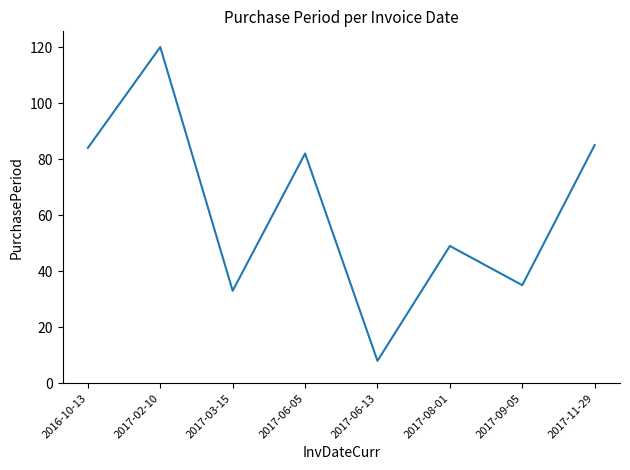

What is the average value?

62